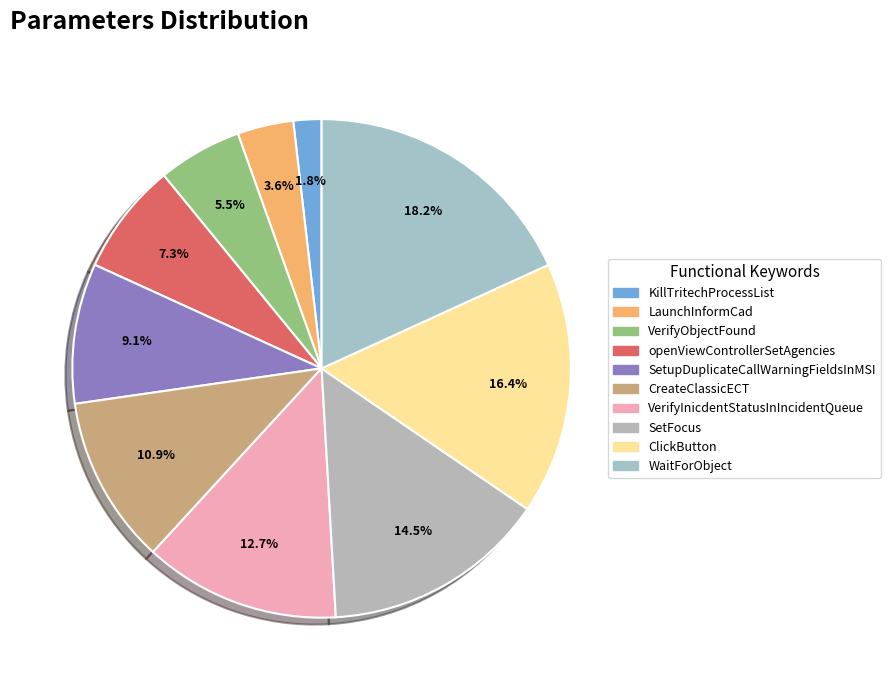

What is the smallest slice in the pie chart?

KillTritechProcessList